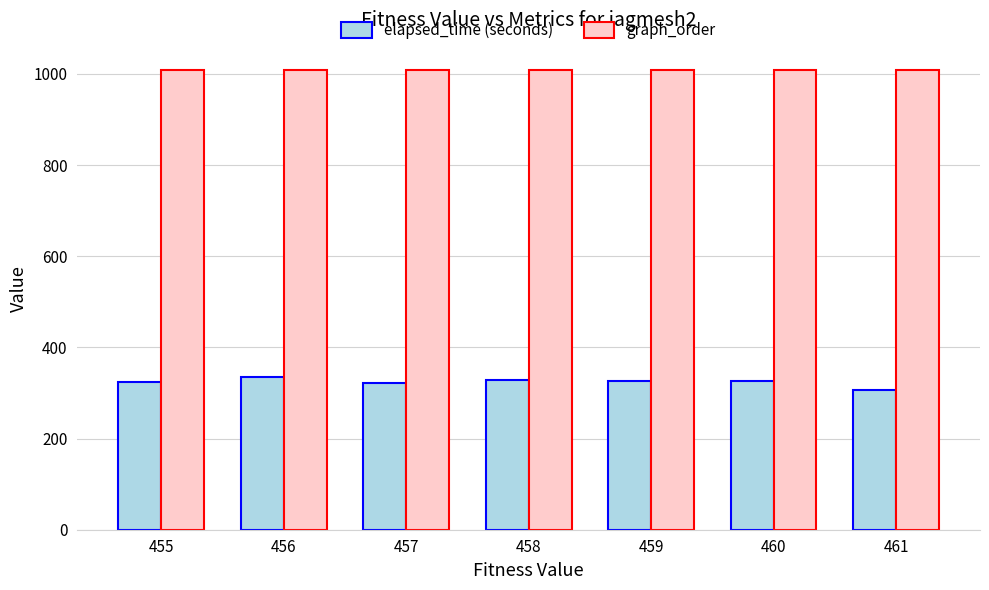

Which label corresponds to the smallest value in the chart?

461